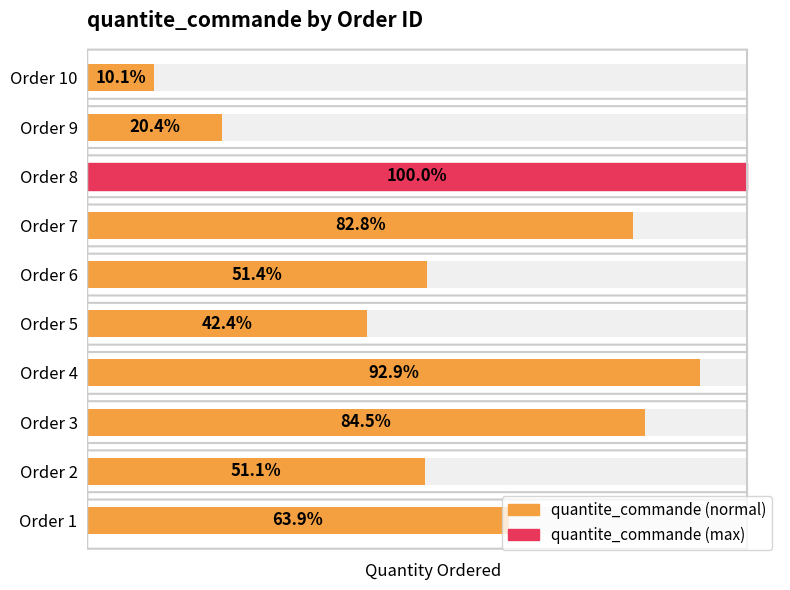

Reading left to right, transcribe all the data shown in this chart.

47354	37912	62671	68857	31405	38132	61357	74142	15101	7509